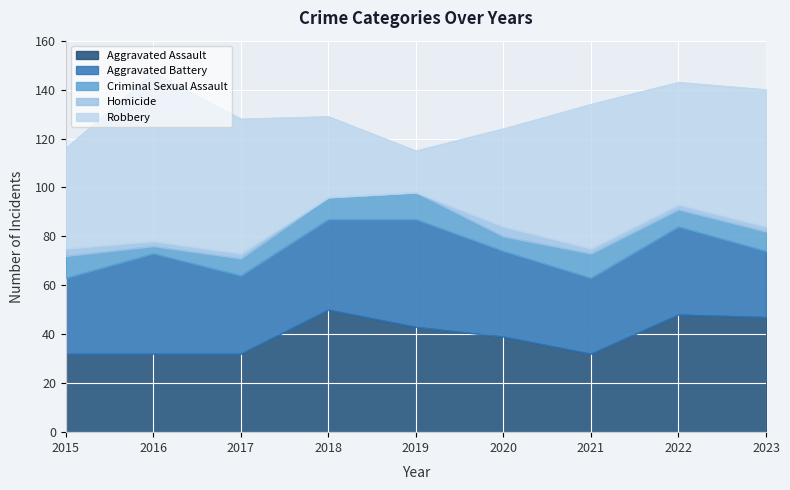

True or false: Criminal Sexual Assault and Aggravated Assault cross at least once.

False